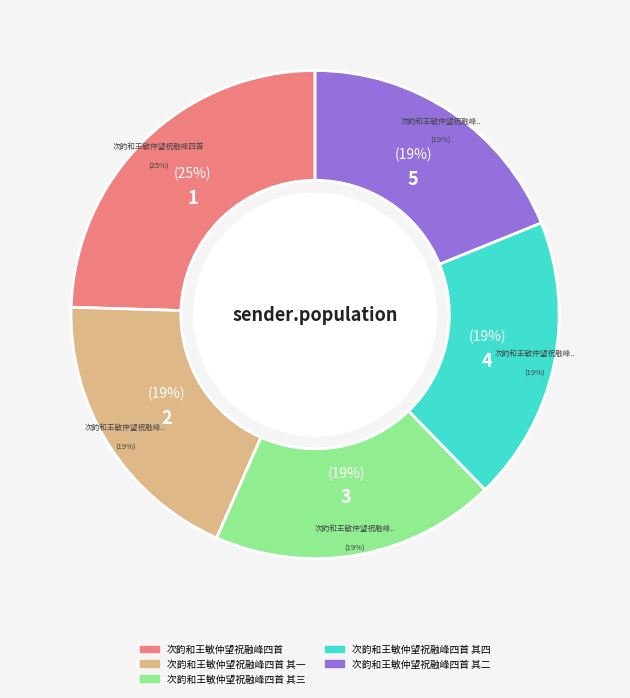

How many slices are in this pie chart?

5